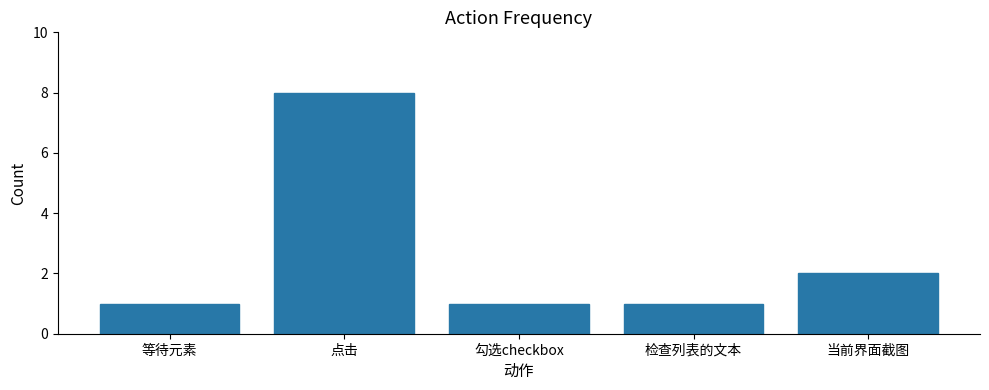

What is the difference between the maximum and second lowest values?

7